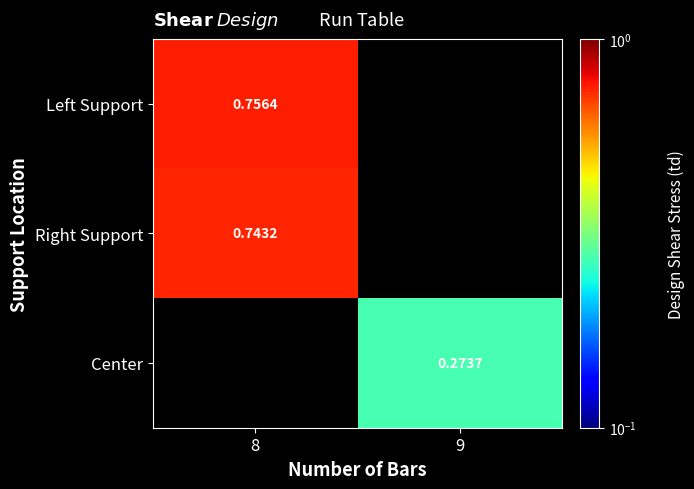

True or false: Right Support has a value of 1.2 at 8.

False